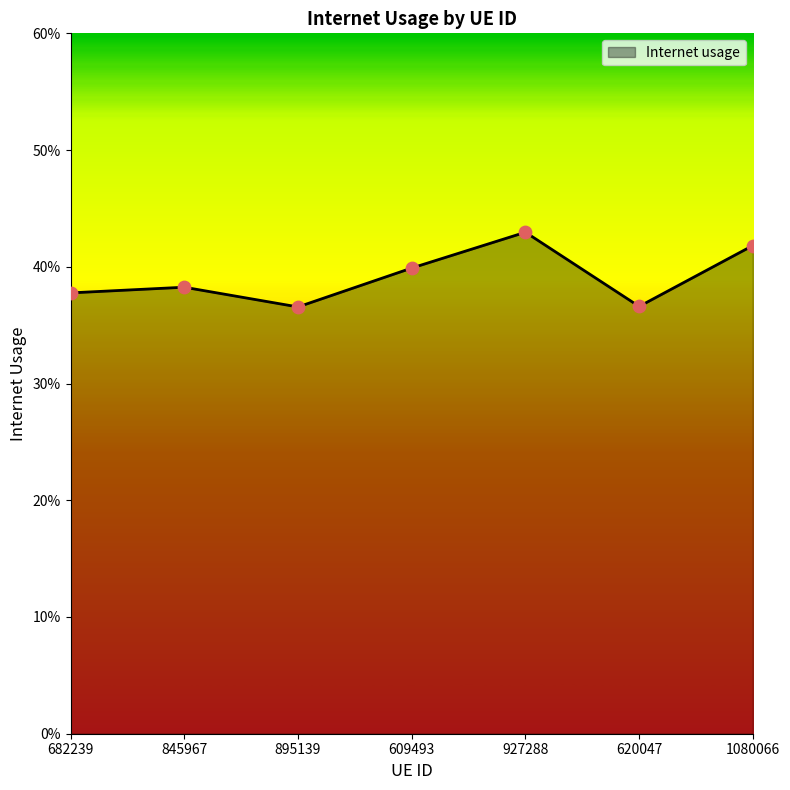

Between 620047 and 927288, which is larger?

927288